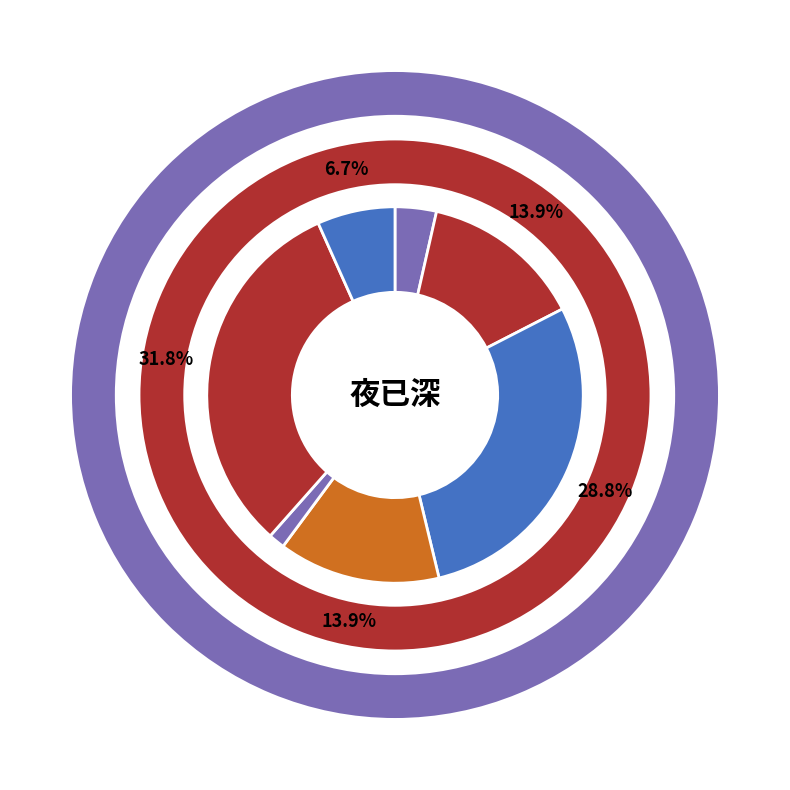

How many slices are in this pie chart?

7